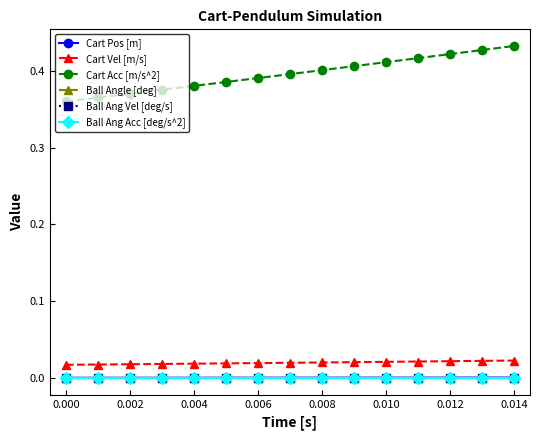

Reading left to right, list all the values displayed in this chart.

Cart Pos [m]: 0.0	0.0	0.0	0.0	0.0	0.0	0.0	0.0	0.0	0.0	0.0	0.0	0.0	0.0	0.0
Cart Vel [m/s]: 0.0	0.0	0.0	0.0	0.0	0.0	0.0	0.0	0.0	0.0	0.0	0.0	0.0	0.0	0.0
Cart Acc [m/s^2]: 0.4	0.4	0.4	0.4	0.4	0.4	0.4	0.4	0.4	0.4	0.4	0.4	0.4	0.4	0.4
Ball Angle [deg]: 0.0	0.0	0.0	0.0	0.0	0.0	0.0	0.0	0.0	0.0	0.0	0.0	0.0	0.0	0.0
Ball Ang Vel [deg/s]: 0.0	0.0	0.0	0.0	0.0	0.0	0.0	0.0	0.0	0.0	0.0	0.0	0.0	0.0	0.0
Ball Ang Acc [deg/s^2]: 0.0	0.0	0.0	0.0	0.0	0.0	0.0	0.0	0.0	0.0	0.0	0.0	0.0	0.0	0.0